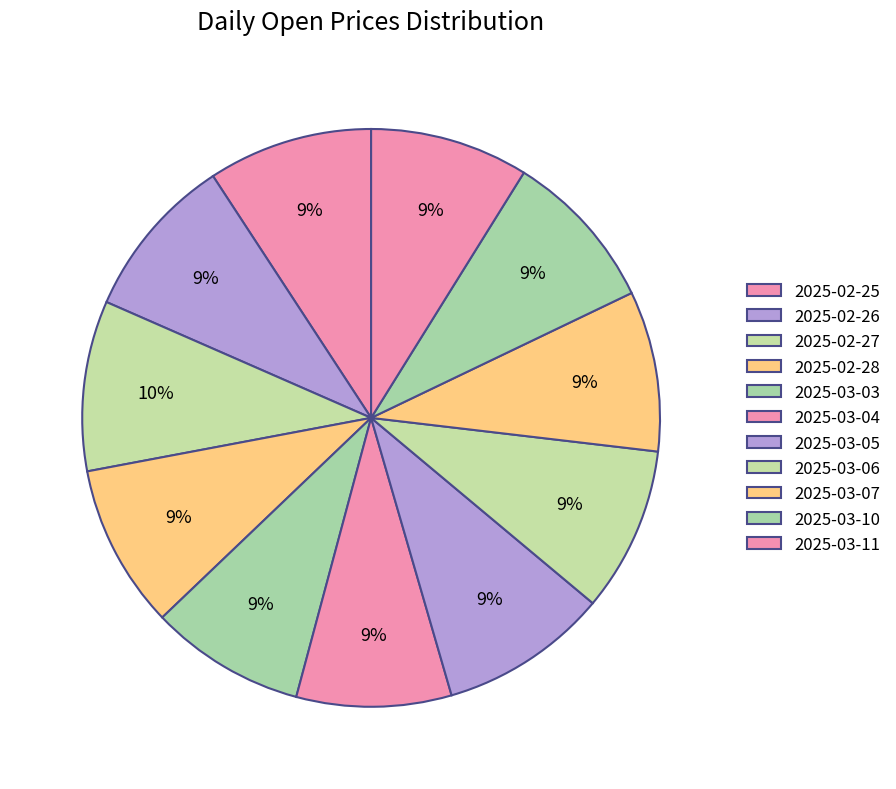

What percentage is the 2025-03-11 slice, to the nearest percent?

9%